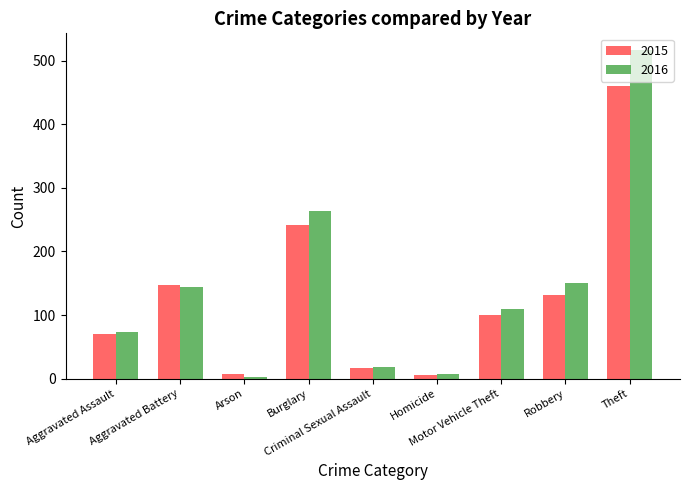

Rank the series by their maximum value, from lowest to highest.

2015, 2016